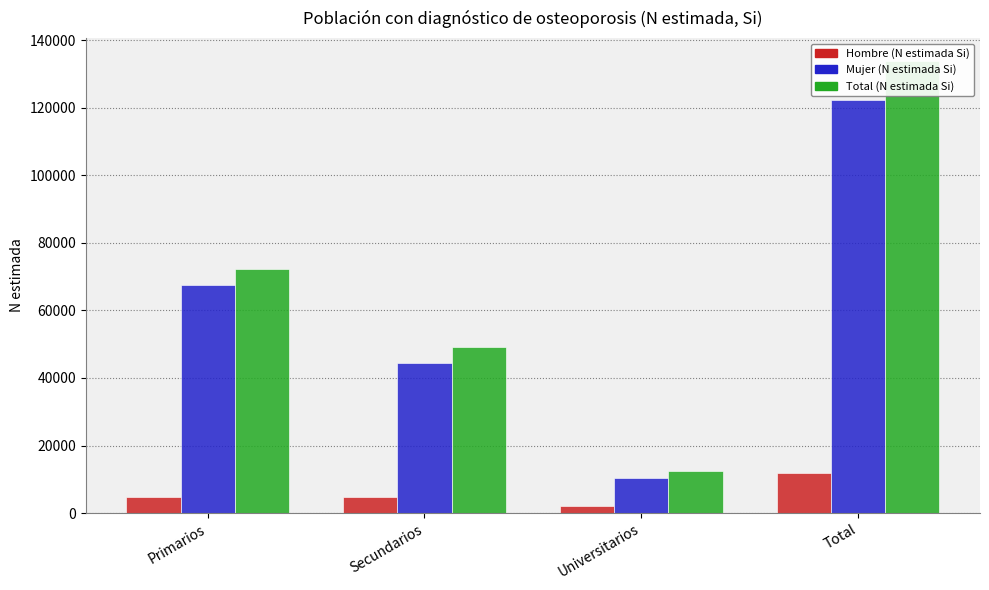

Count the number of categories in the chart.

4